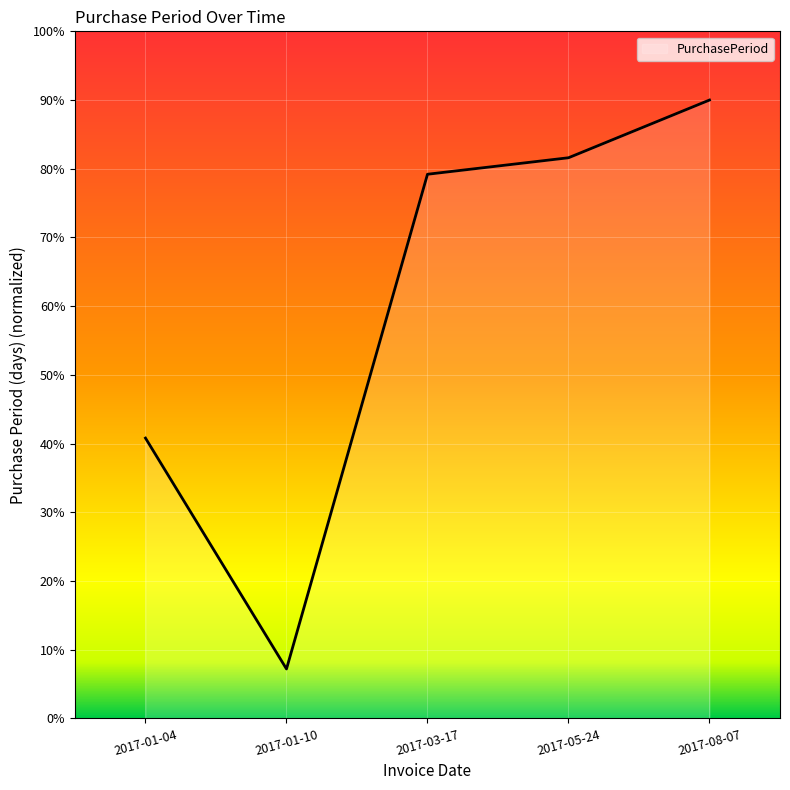

Read the value at 2017-01-04.

40.8